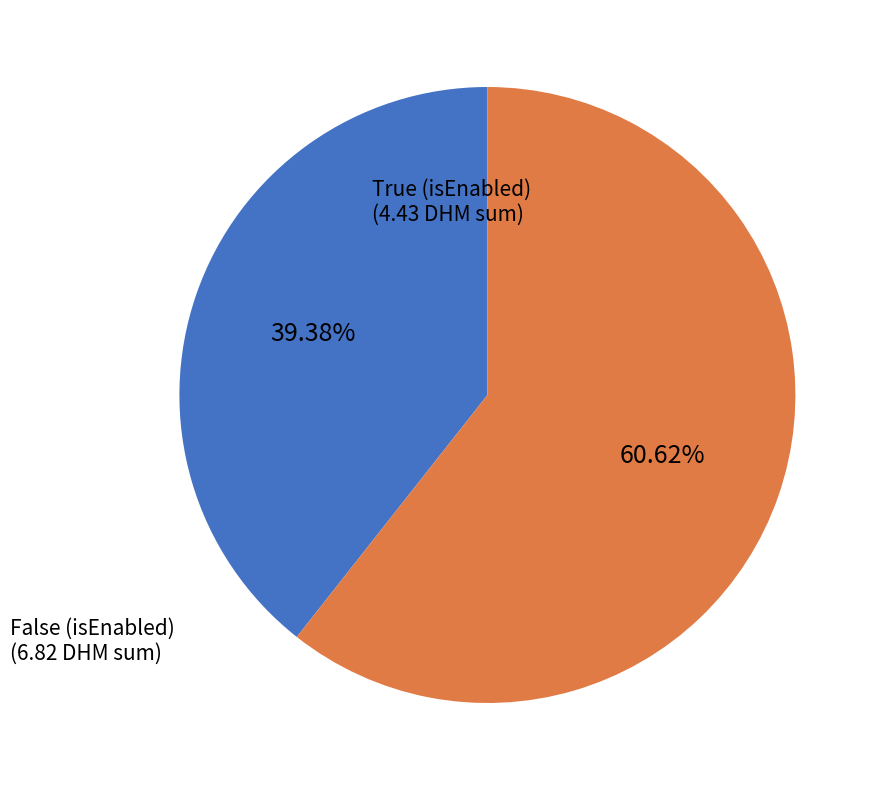

Which category has the biggest portion of the pie?

False (isEnabled)